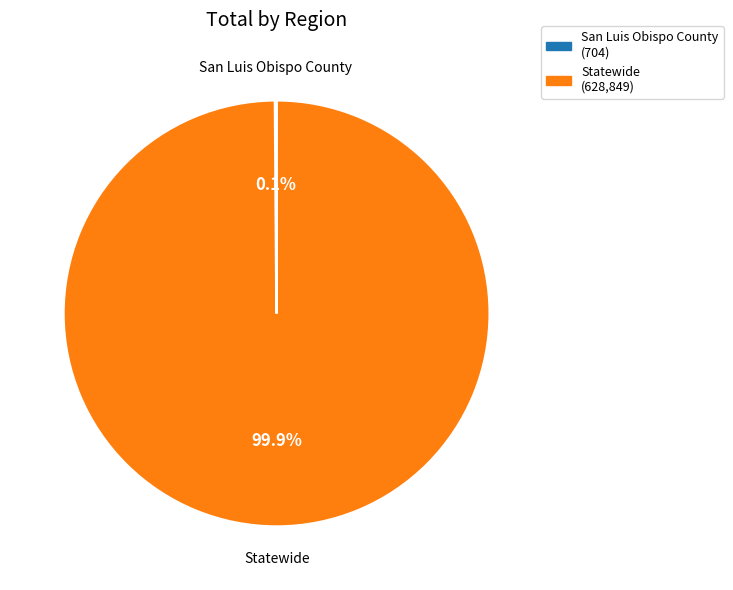

Does any single category account for the majority?

Yes